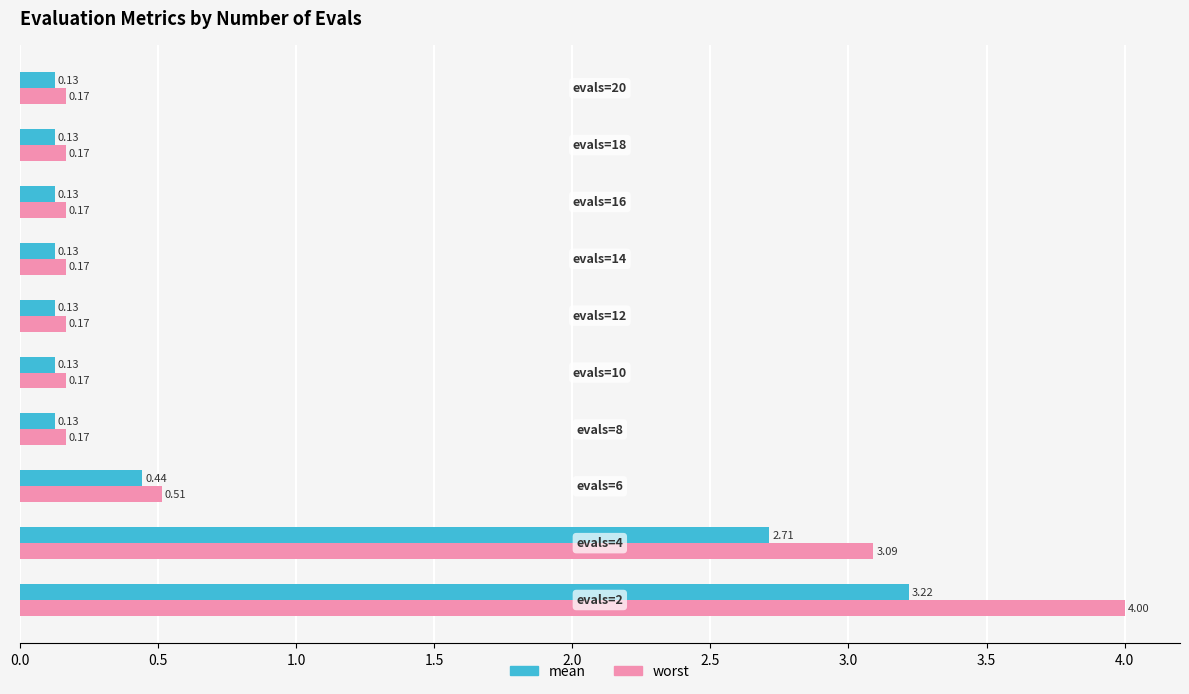

What is the difference between the maximum and minimum values in the mean series?

3.1